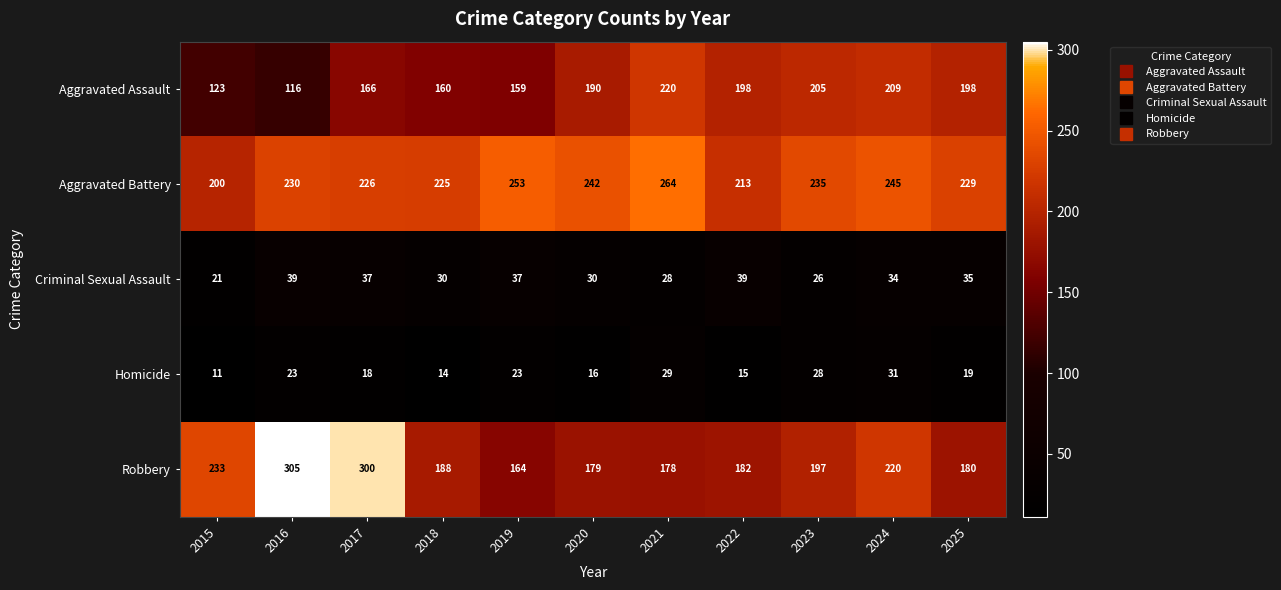

At which category is the sum across all series the highest?

2017